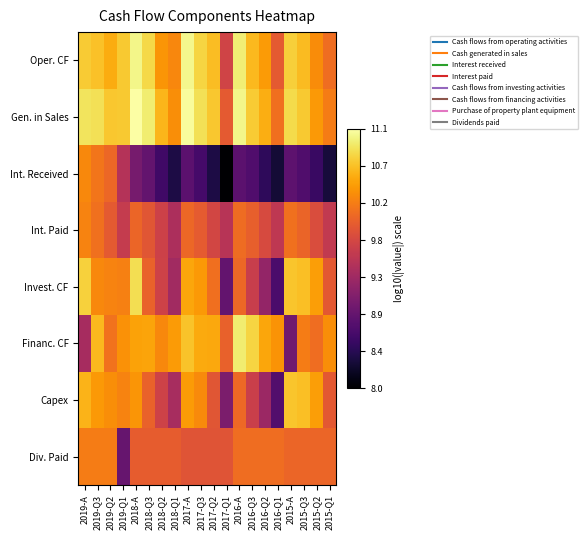

Which has a higher value, 2016-Q1 or 2017-Q1?

2016-Q1